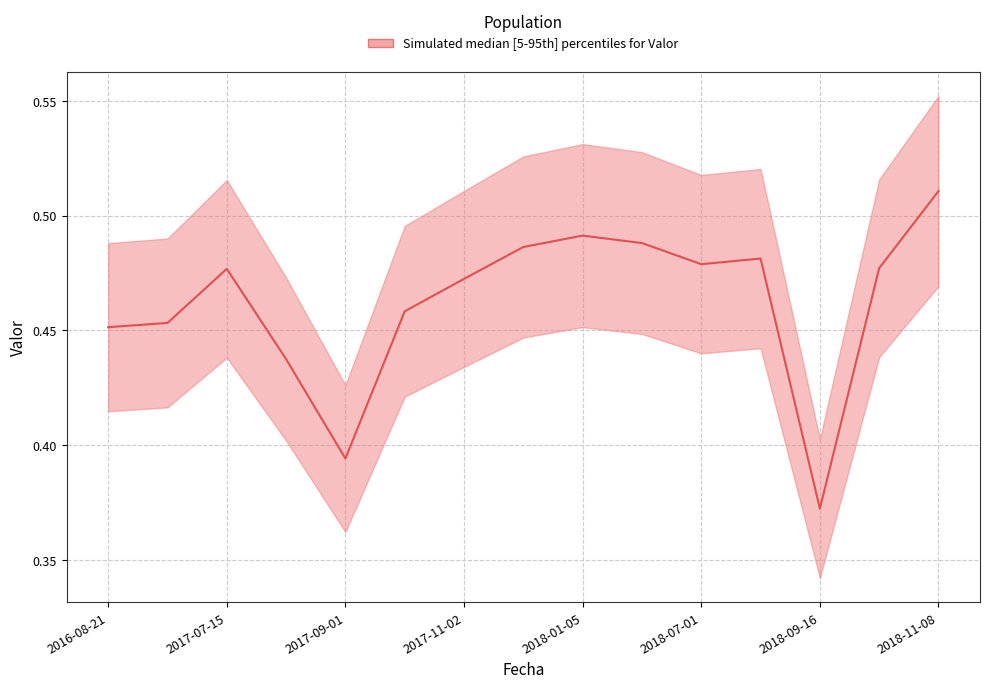

How many lines are shown in the chart?

1